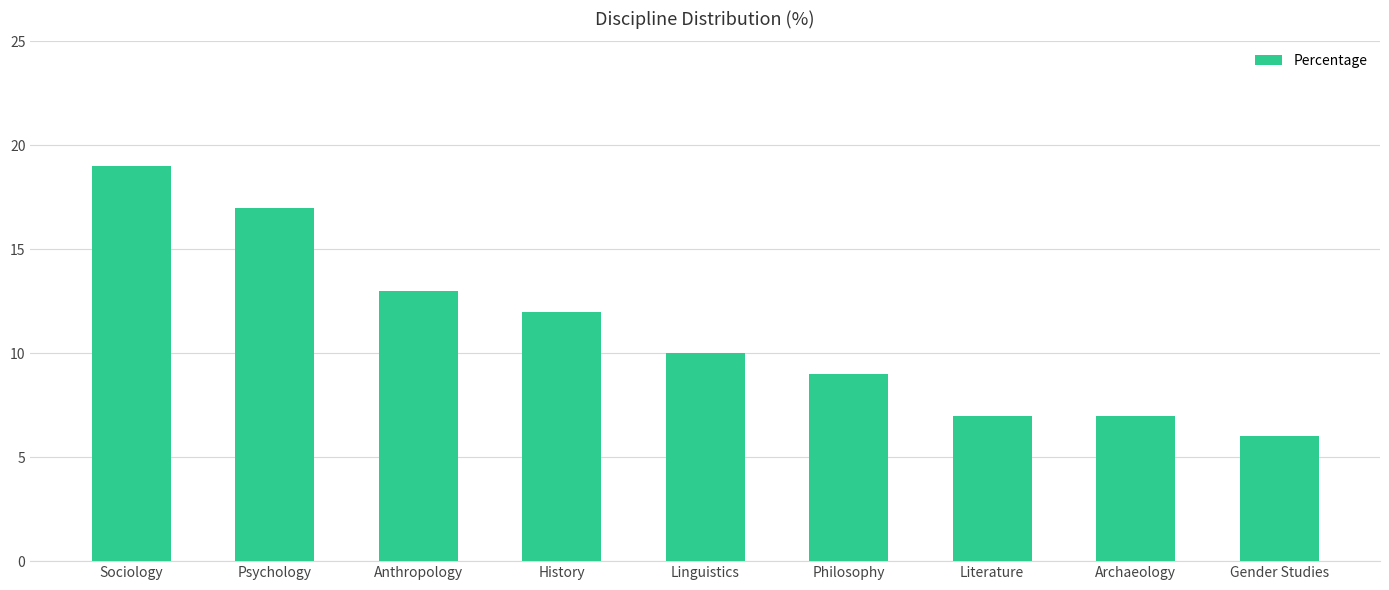

What is the label of the 8th bar from the left?

Archaeology